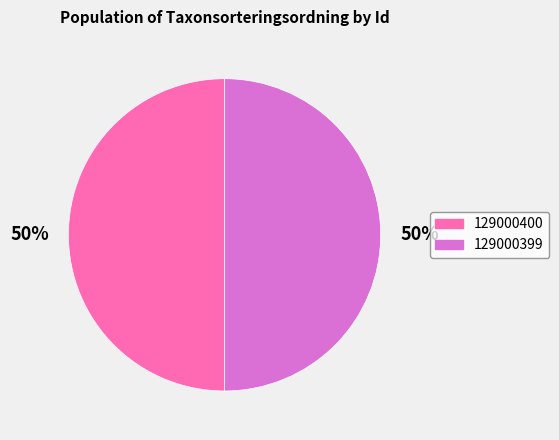

Count the number of slices in the pie.

2